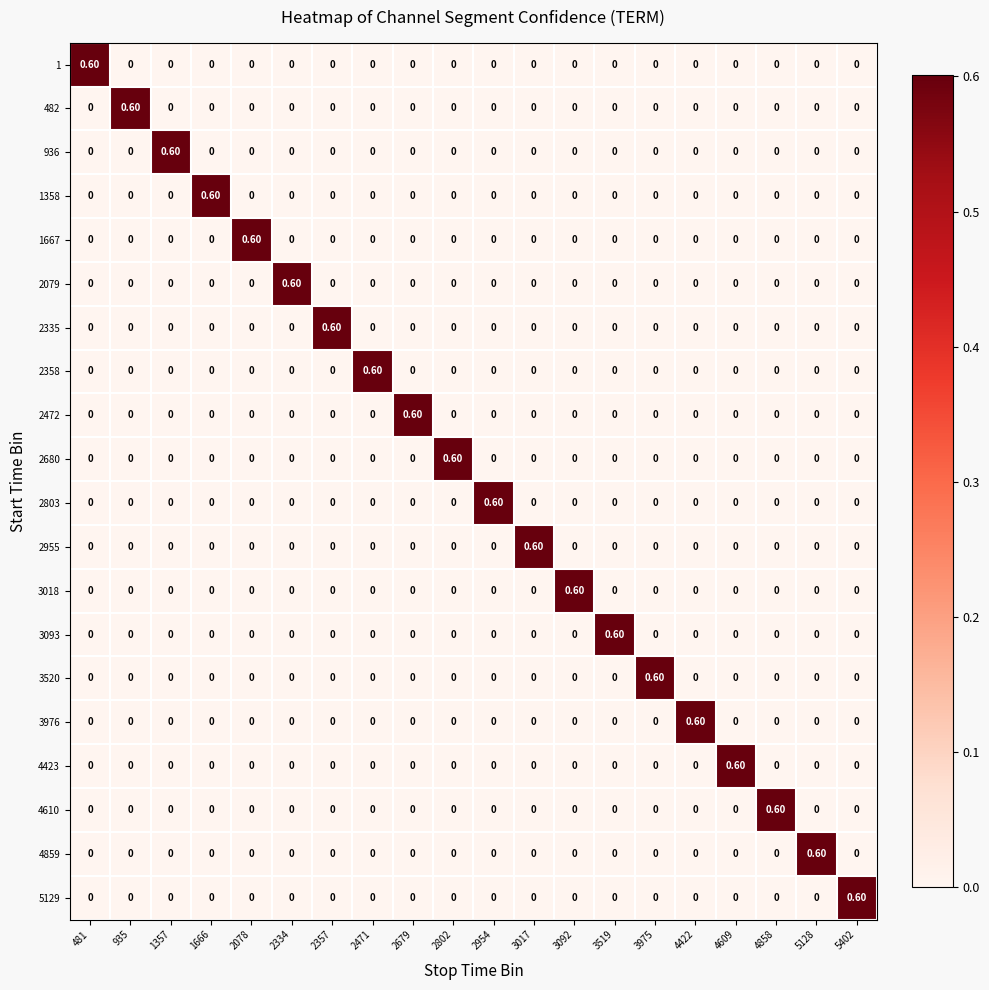

What is the sum of all 482 values?

0.6